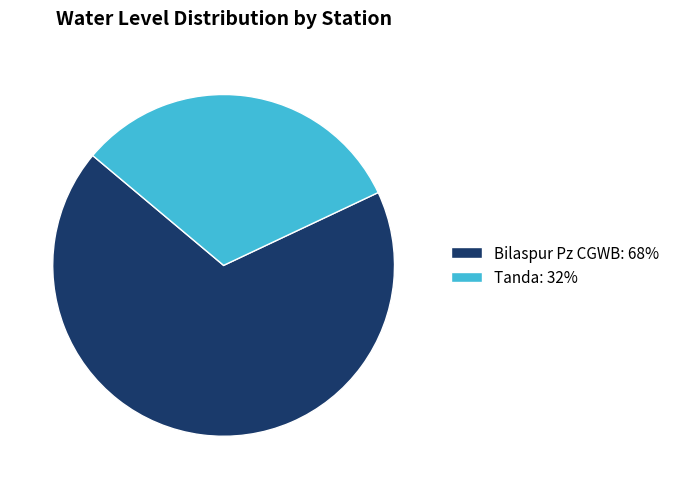

Do Bilaspur Pz CGWB: 68% and Tanda: 32% together represent more than half of the pie?

Yes